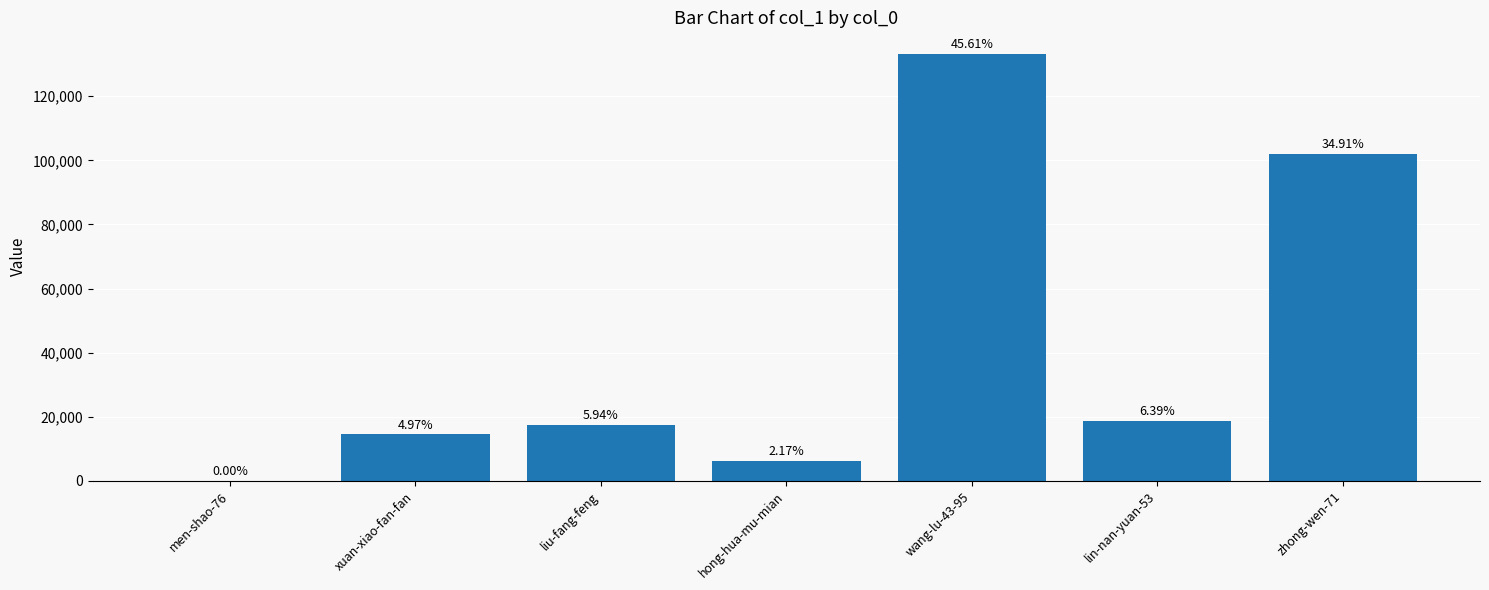

Are the bars horizontal?

No